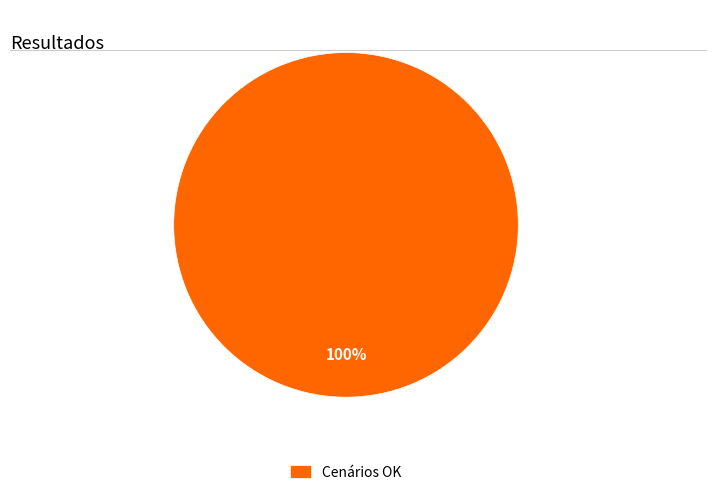

Does Cenários OK account for over 50% of the chart?

Yes